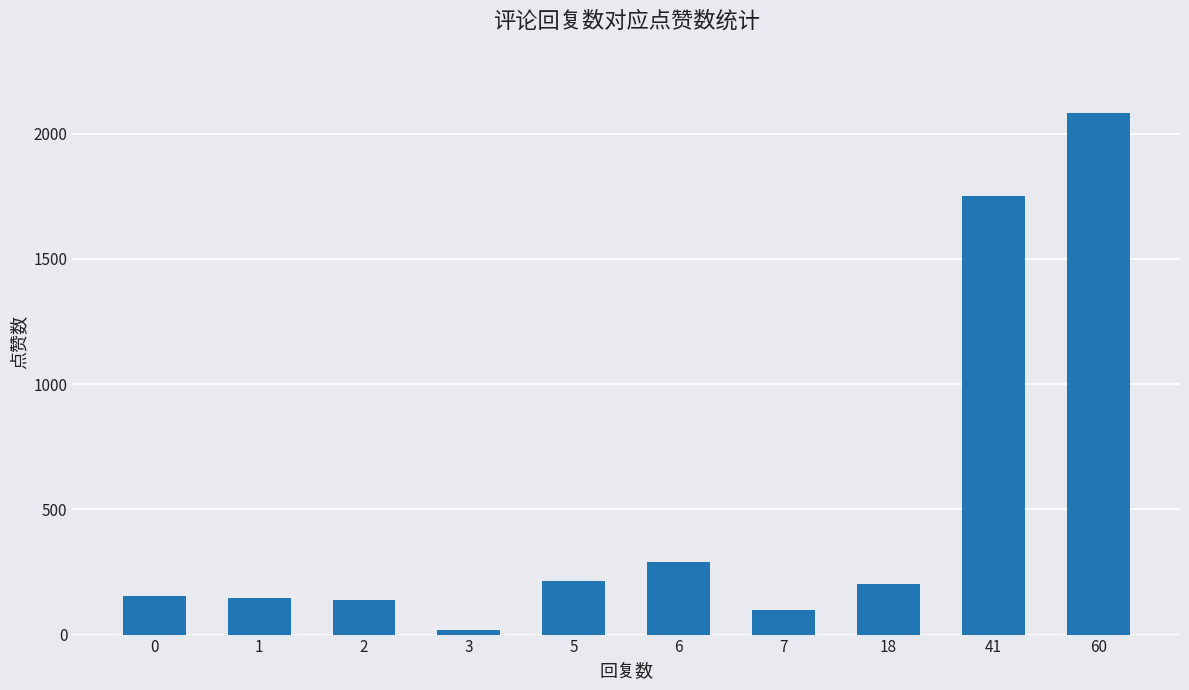

Are the bars horizontal?

No